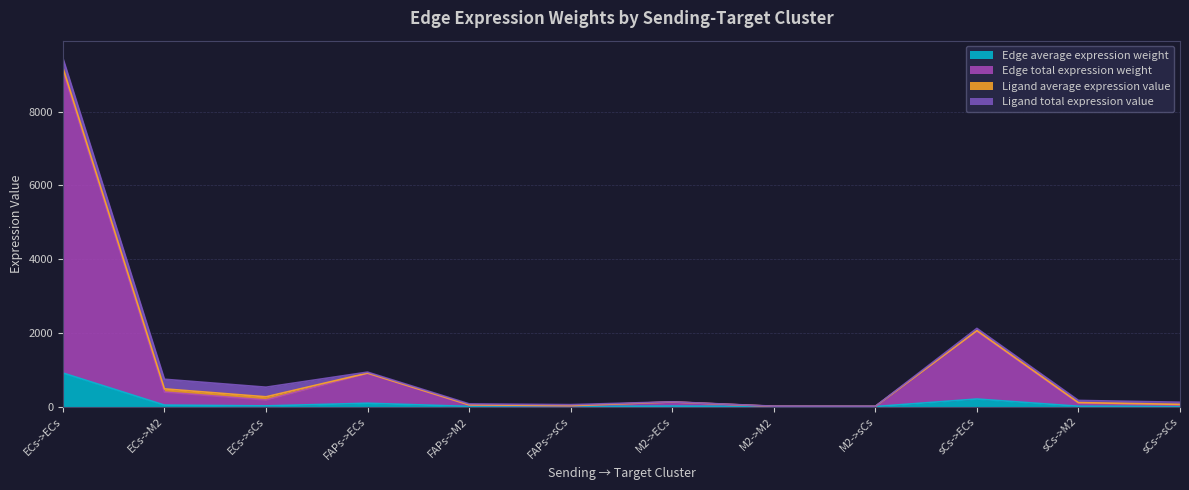

At which category is the sum across all series the highest?

ECs->ECs